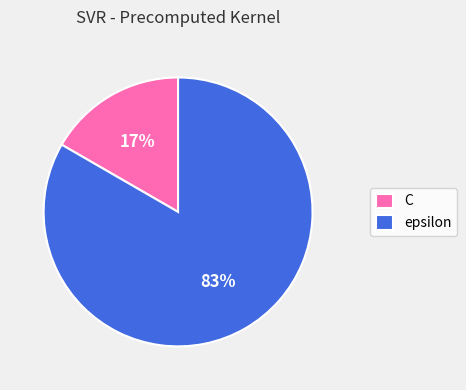

Between epsilon and C, which is larger?

epsilon